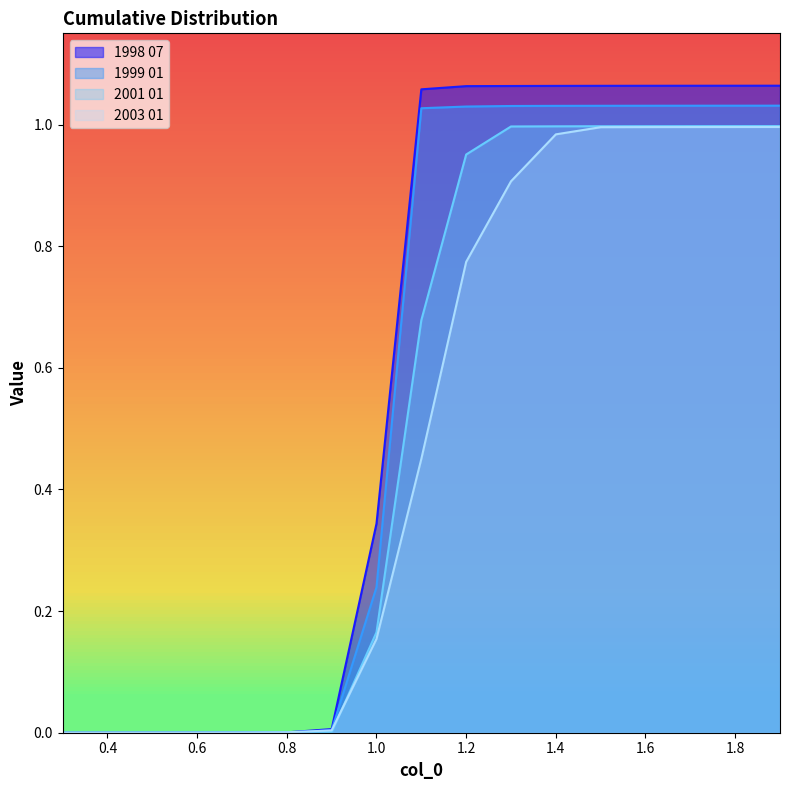

True or false: 1999 01 and 1998 07 intersect in this chart.

False